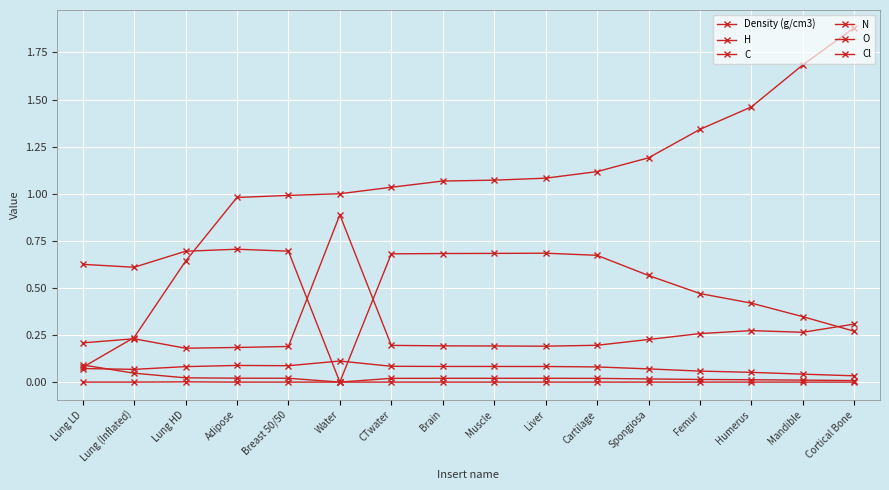

Count the number of categories in the chart.

16